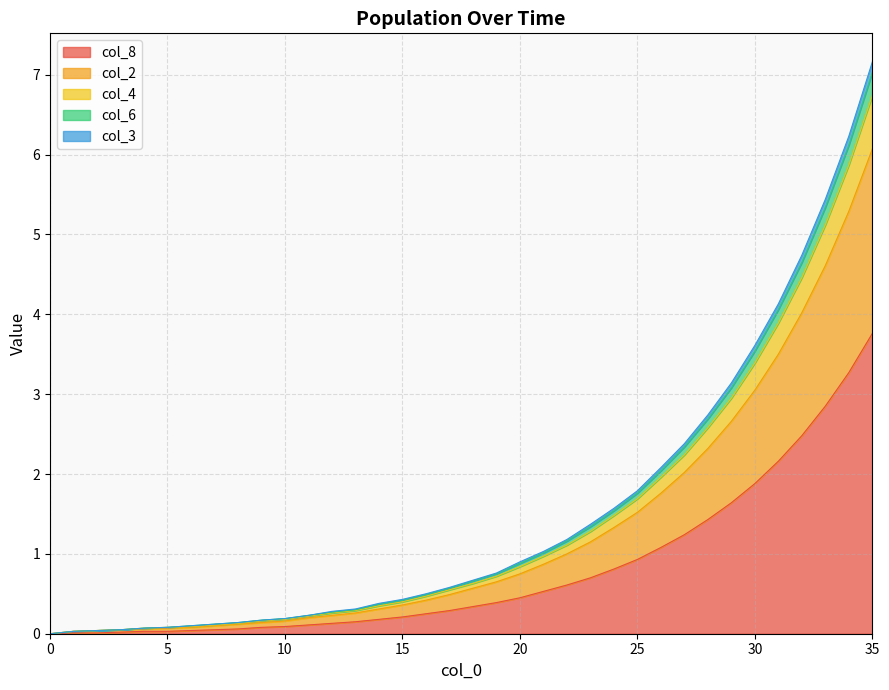

At which category is the sum across all series the highest?

35